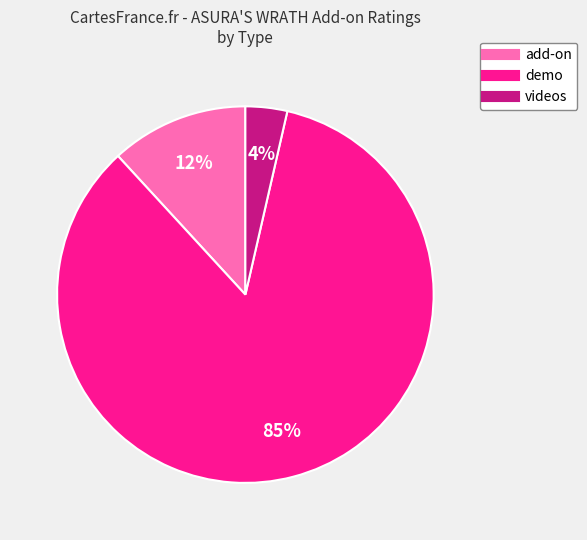

To the nearest percent, what is the average slice percentage?

33%